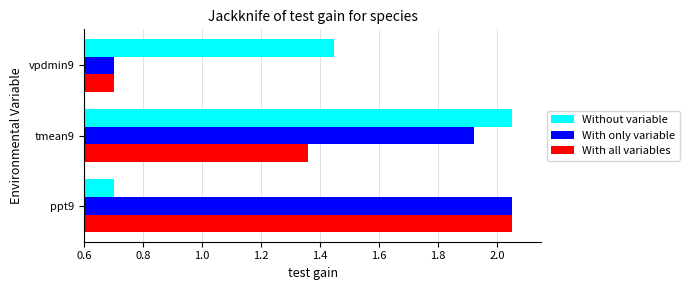

Is it true that With only variable equals 0.2 at vpdmin9?

False